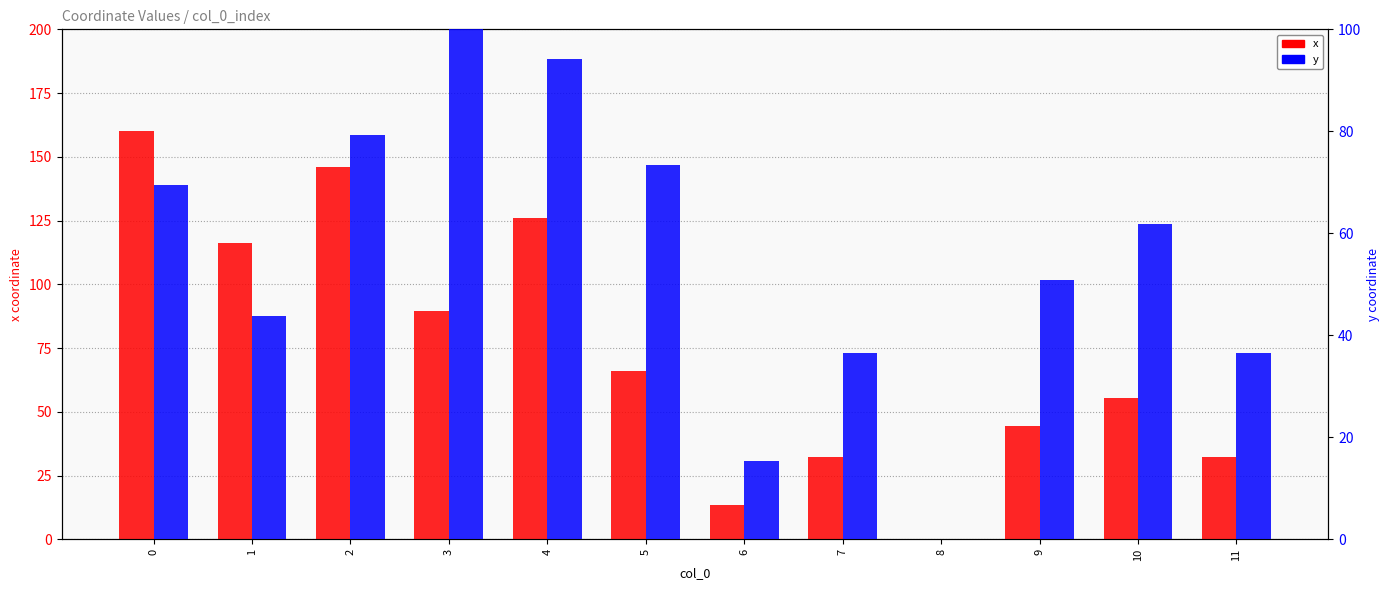

How many bars are there in each group?

2